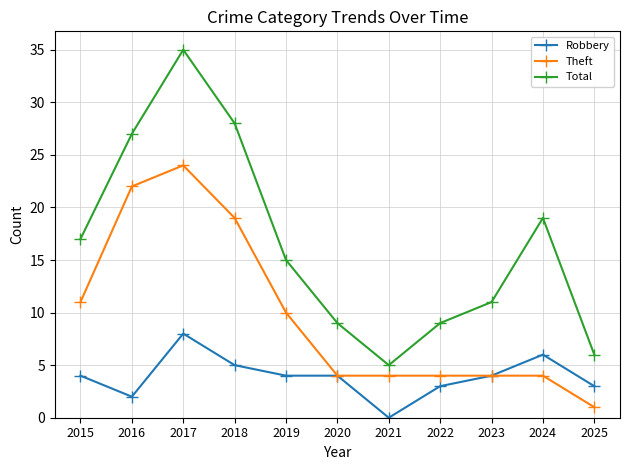

At which category does Theft reach its first local peak?

2017